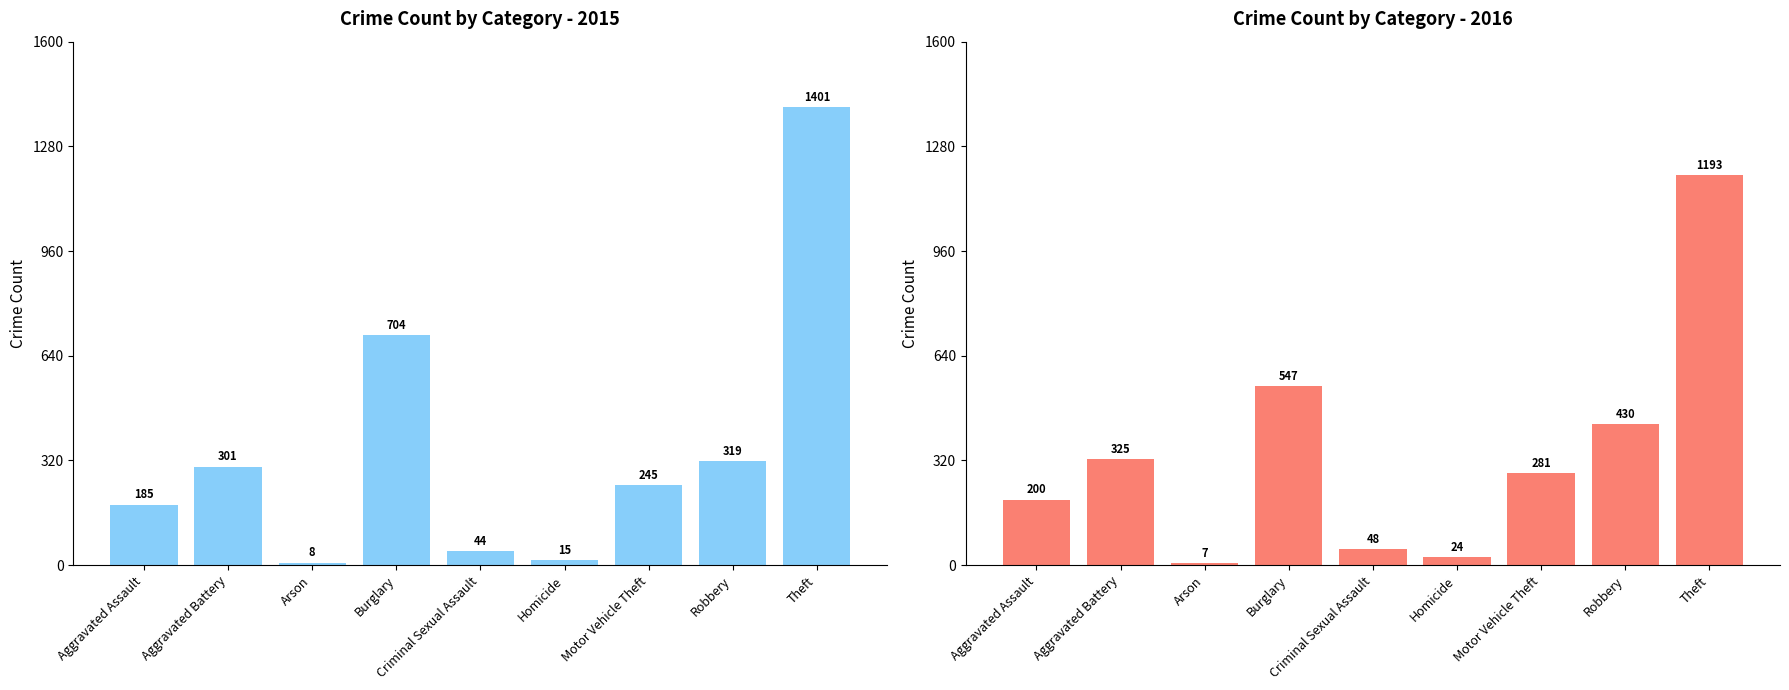

Which series has the largest range (max minus min)?

2015